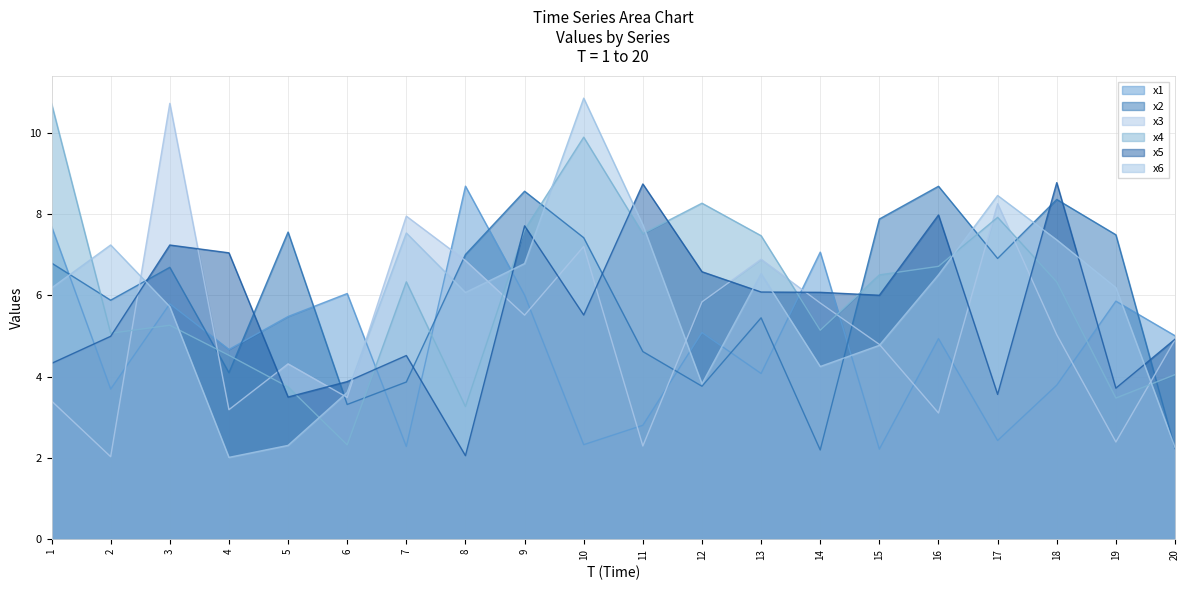

At which label does x6 reach its peak?

10